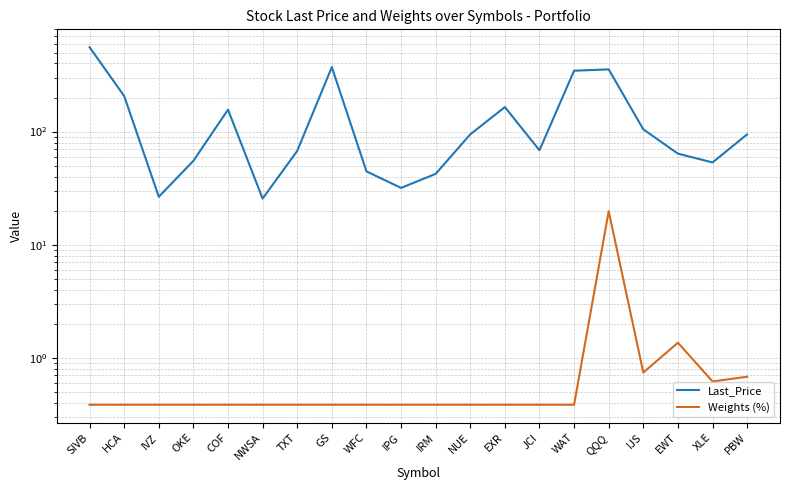

Which label corresponds to the largest value in the chart?

SIVB